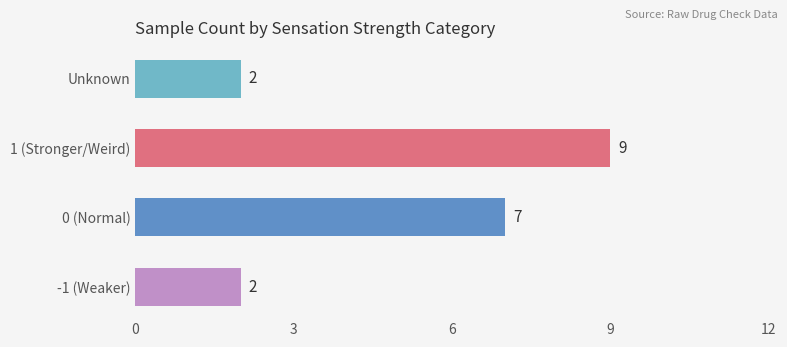

What is the difference between the values at -1 (Weaker) and 0 (Normal)?

5